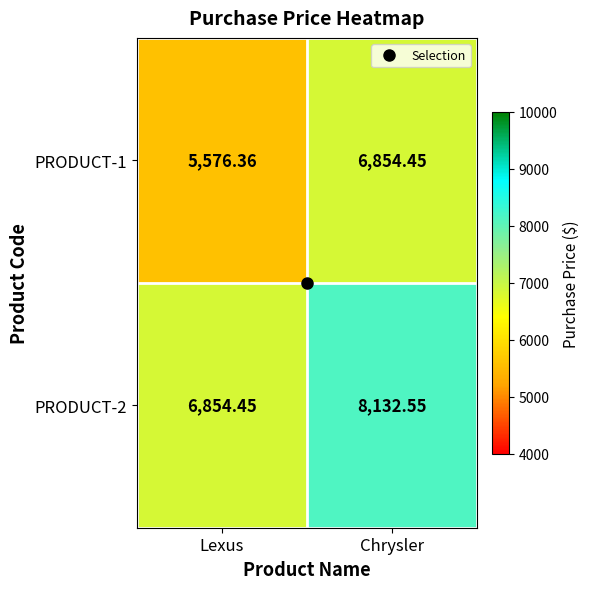

List the labels in order of PRODUCT-1 value, smallest first.

Lexus, Chrysler